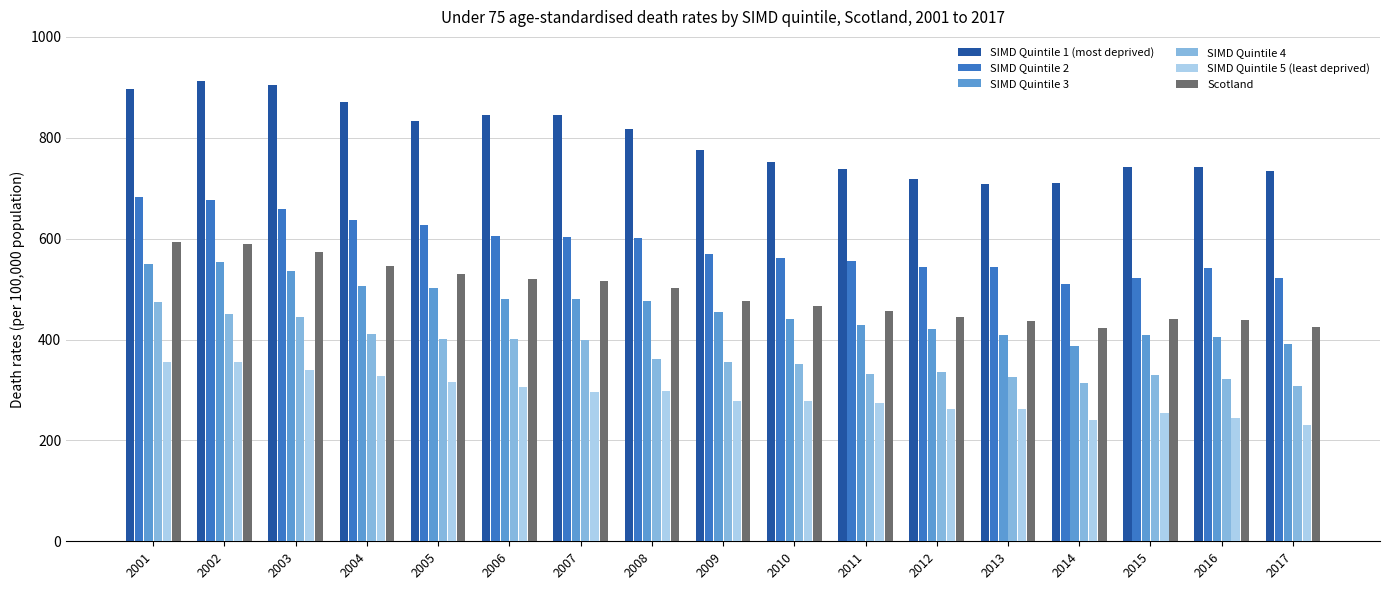

What is the smallest value displayed?

231.0